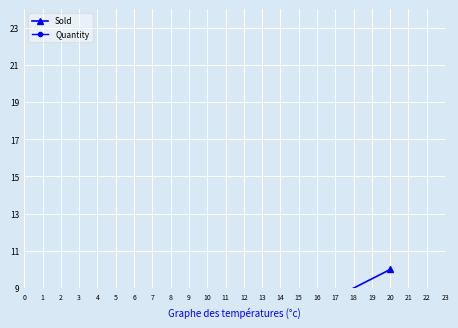

What is the maximum value for Sold?

10.0